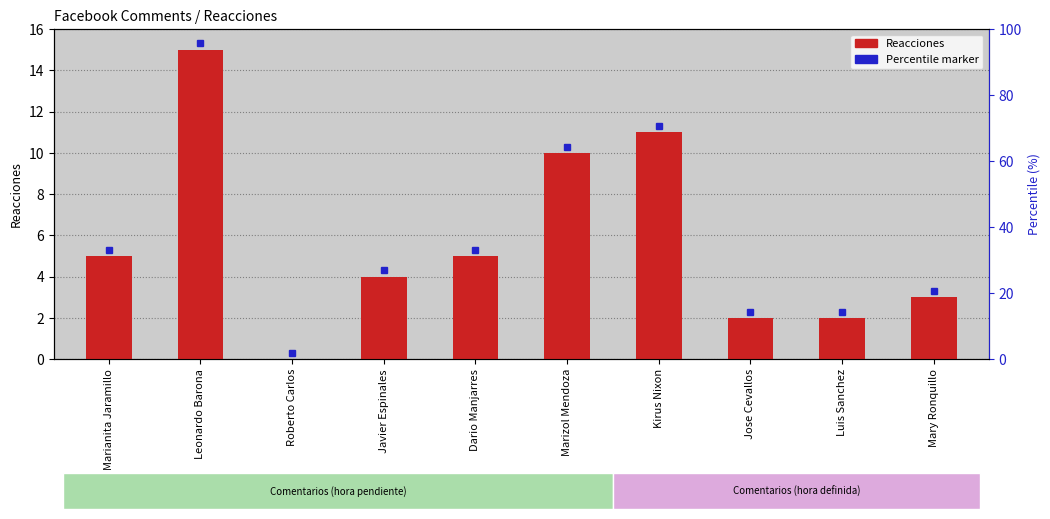

What is the change in value from Leonardo Barona to Luis Sanchez?

-13